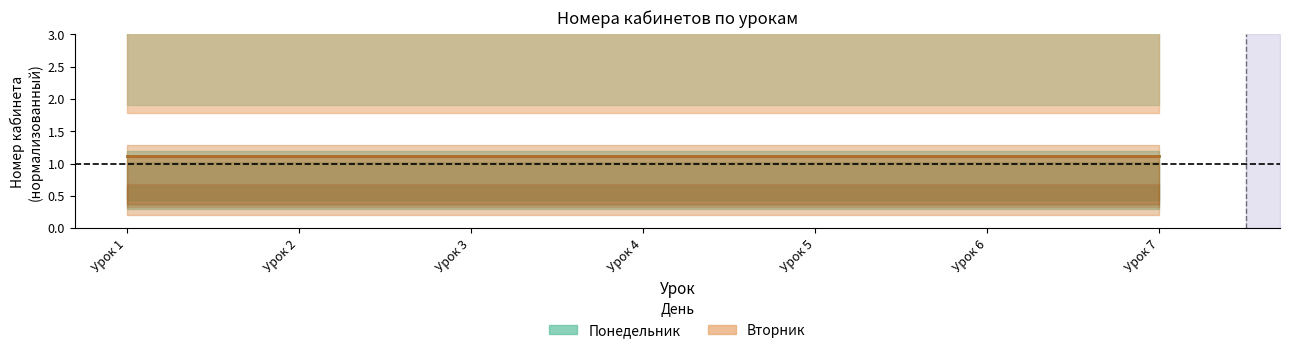

True or false: Вторник and Понедельник intersect in this chart.

False